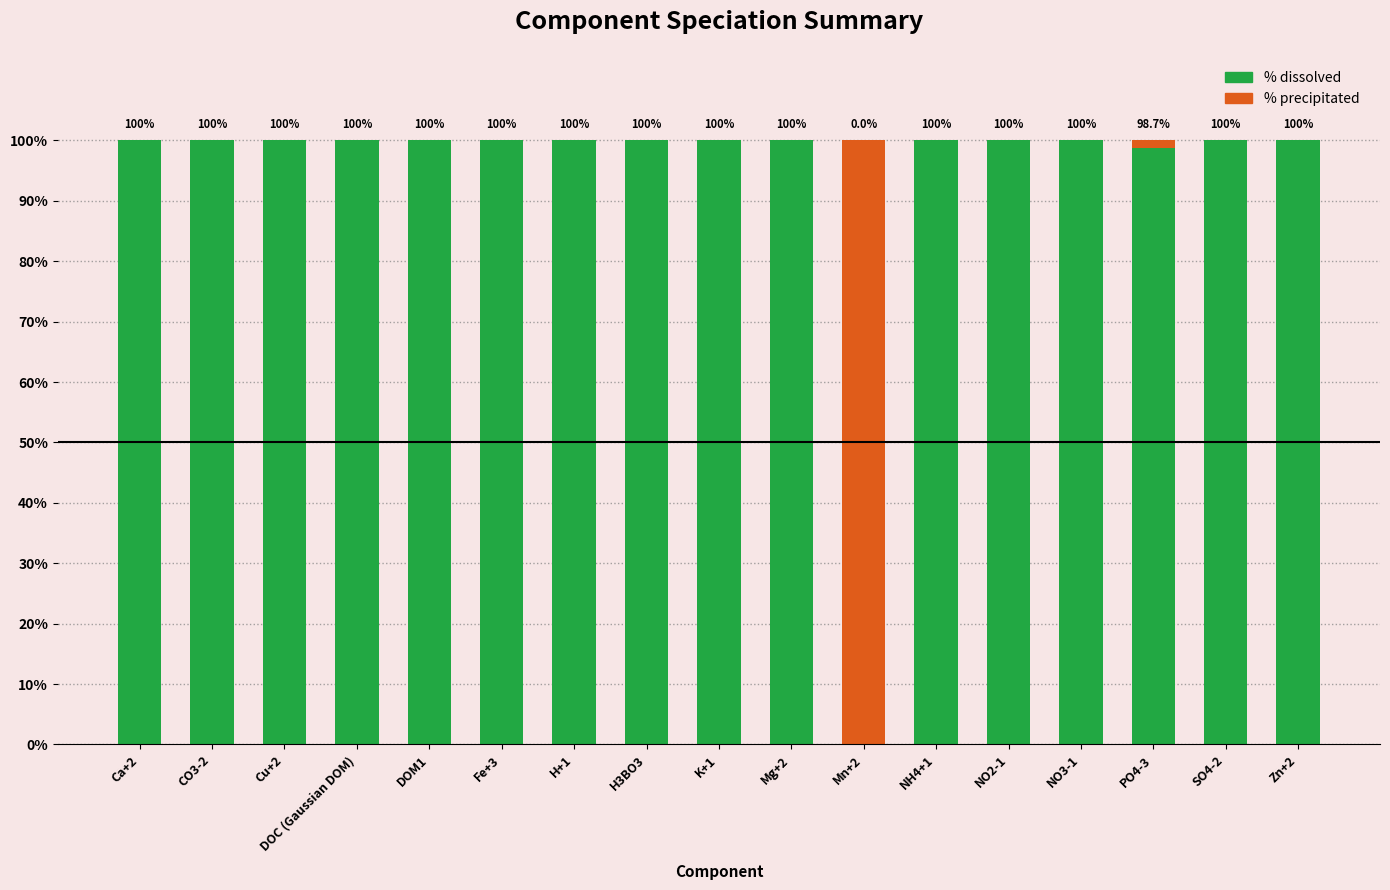

What is the total value across all series at Zn+2?

100.0